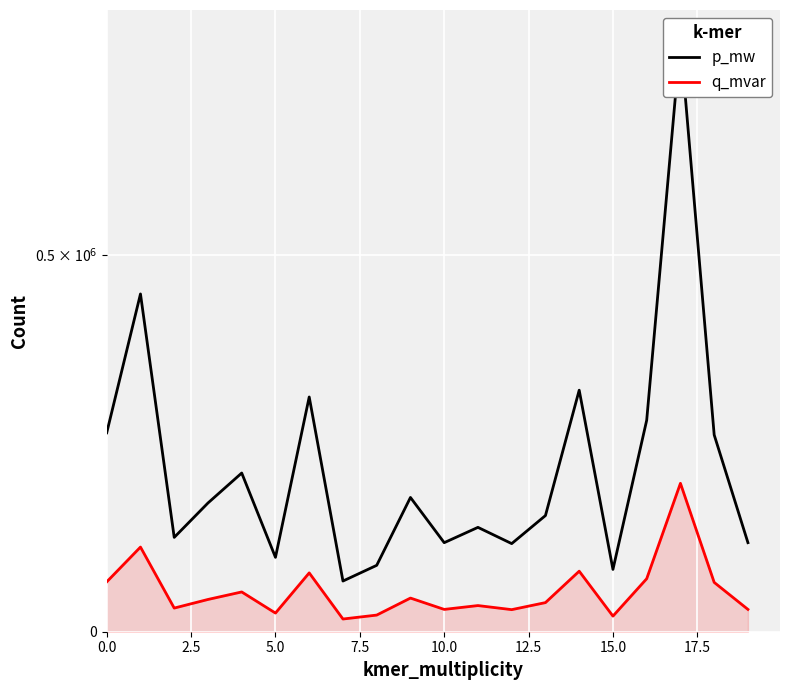

Read the p_mw value at 5.0.

125044.4